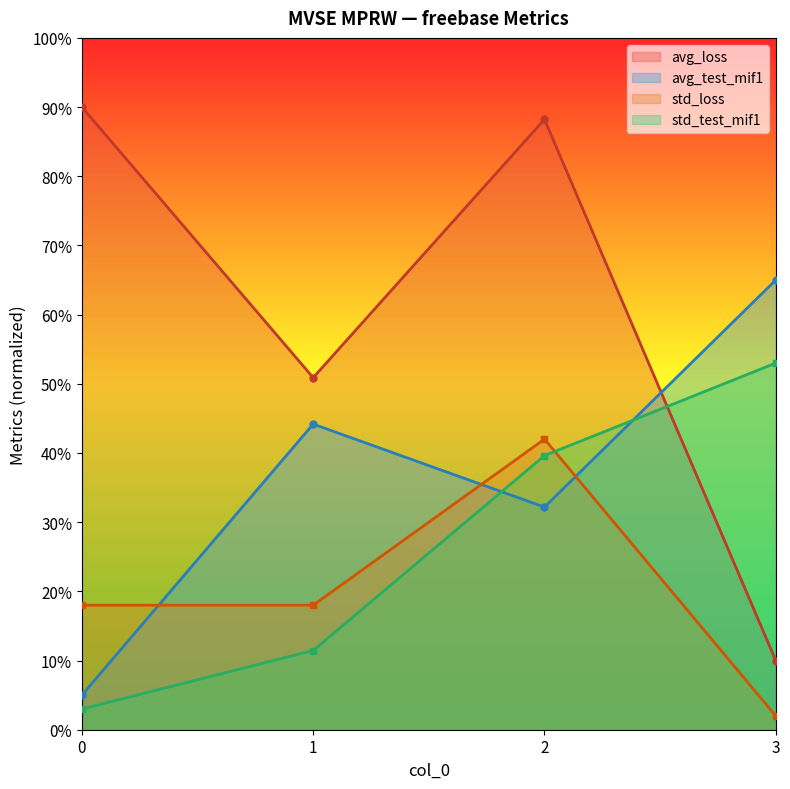

At which label does avg_test_mif1 first exceed 44?

1